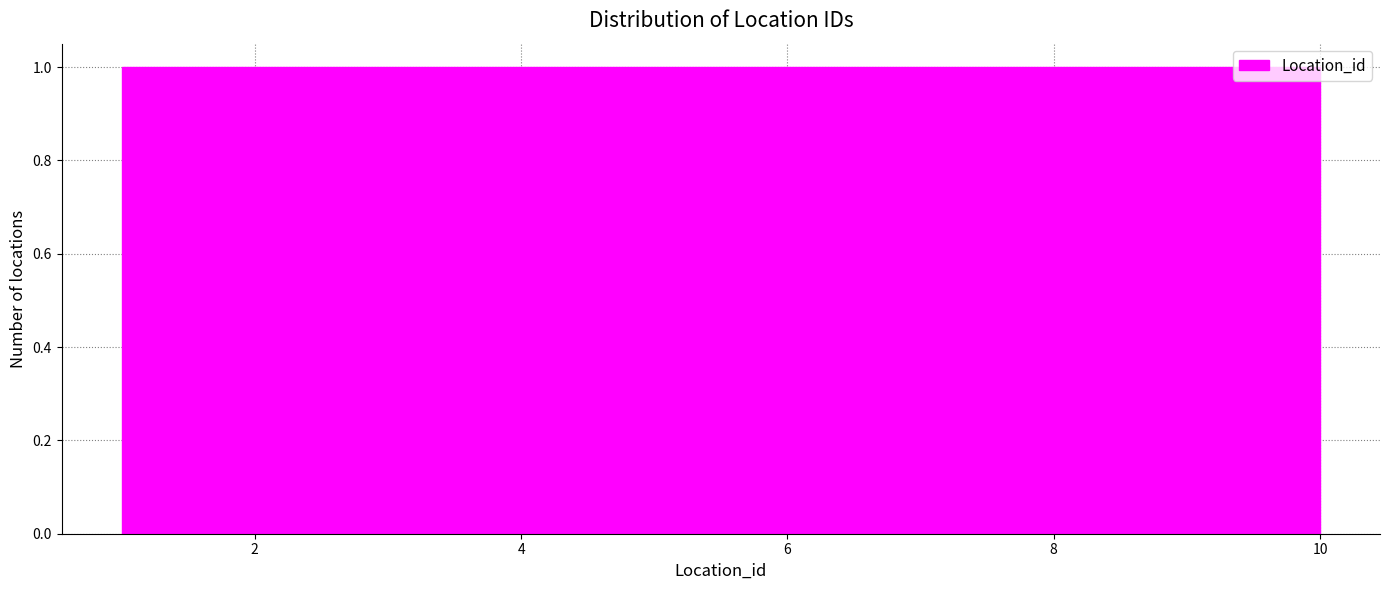

Reading left to right, transcribe this chart: for each bar, give the range it covers on the x-axis and its height. Neither the bar edges nor the heights are printed on the chart, so give them approximately, as read against the axes.

1.0 to 1.9: 1
1.9 to 2.8: 1
2.8 to 3.7: 1
3.7 to 4.6: 1
4.6 to 5.5: 1
5.5 to 6.4: 1
6.4 to 7.3: 1
7.3 to 8.2: 1
8.2 to 9.1: 1
9.1 to 10.0: 1